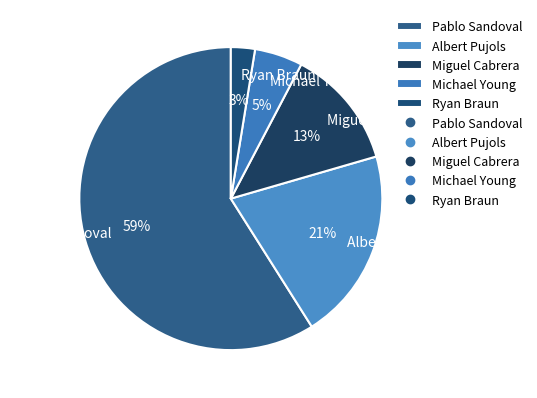

Do Pablo Sandoval and Miguel Cabrera together represent more than half of the pie?

Yes